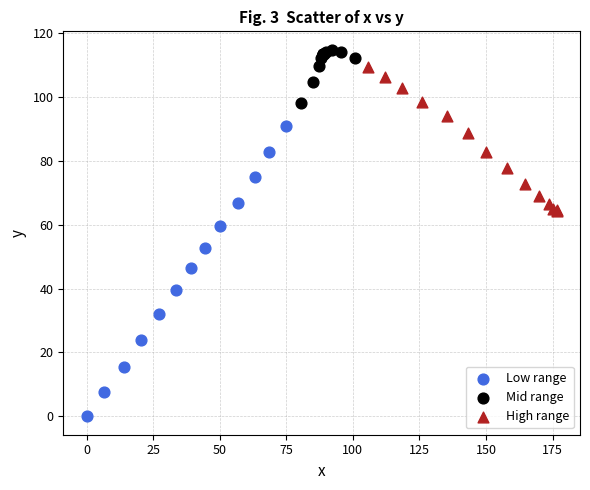

What are all the series names shown in the legend?

Low range, Mid range, High range